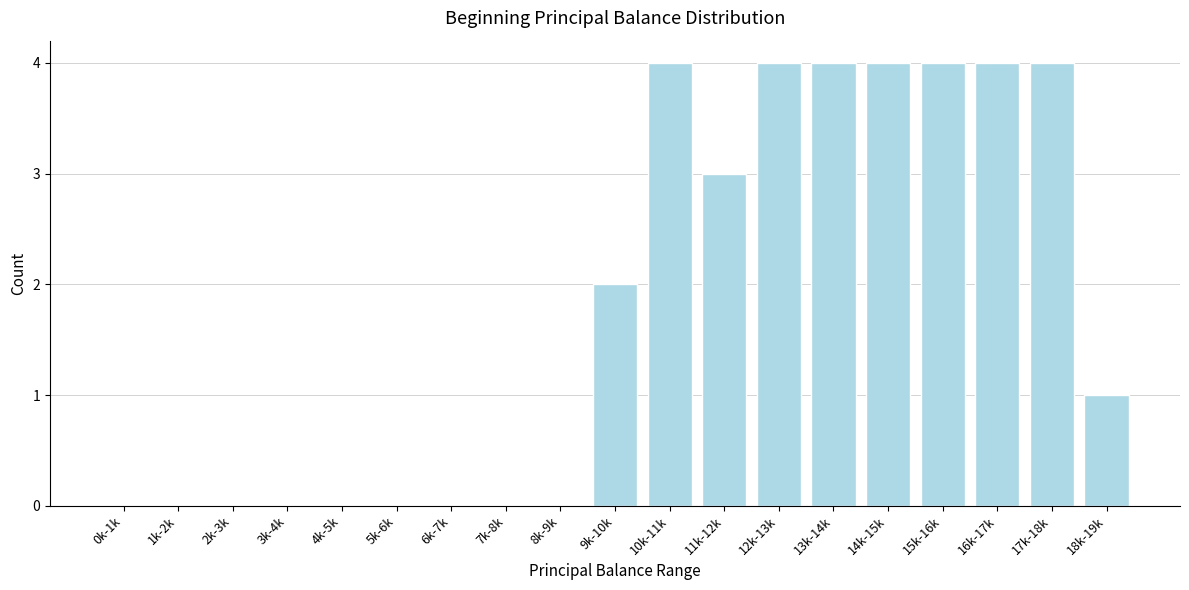

Reading right to left, what are all the values shown in this chart?

18k-19k=1	17k-18k=4	16k-17k=4	15k-16k=4	14k-15k=4	13k-14k=4	12k-13k=4	11k-12k=3	10k-11k=4	9k-10k=2	8k-9k=0	7k-8k=0	6k-7k=0	5k-6k=0	4k-5k=0	3k-4k=0	2k-3k=0	1k-2k=0	0k-1k=0